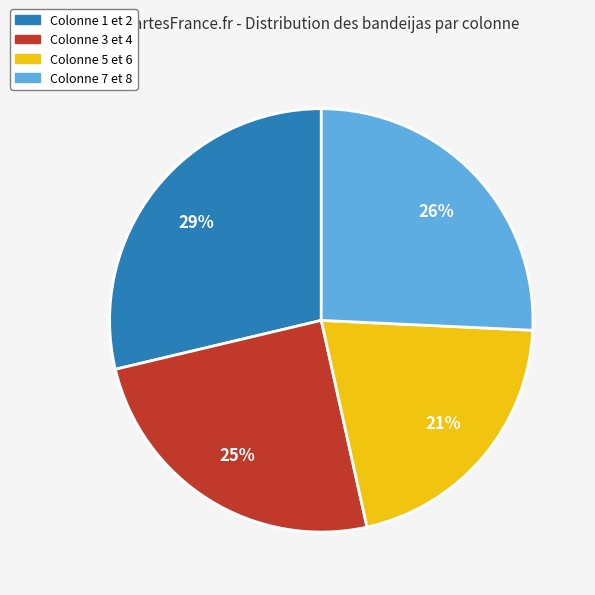

Is there a majority slice in this chart?

No